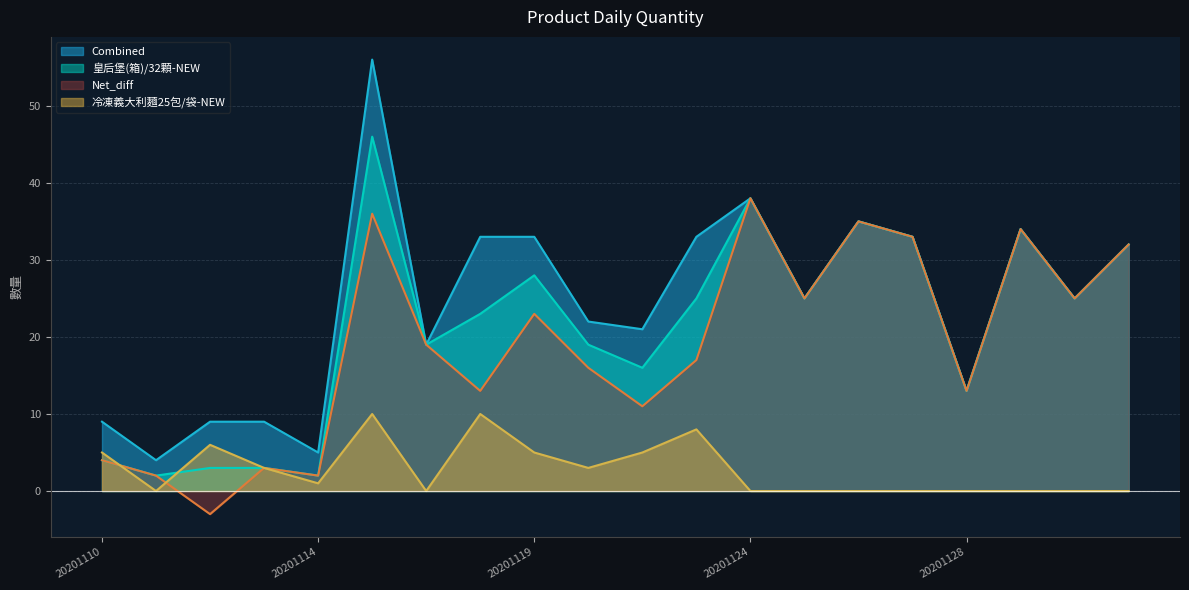

True or false: Net_diff and Combined cross at least once.

False